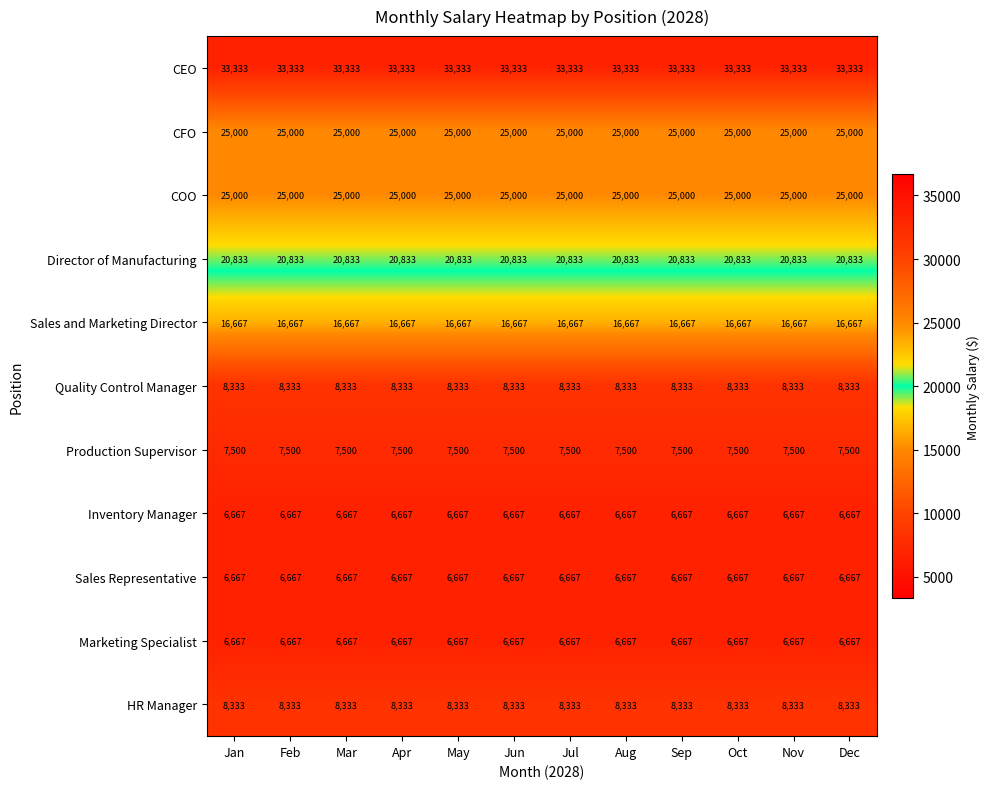

What is the minimum value for COO?

25000